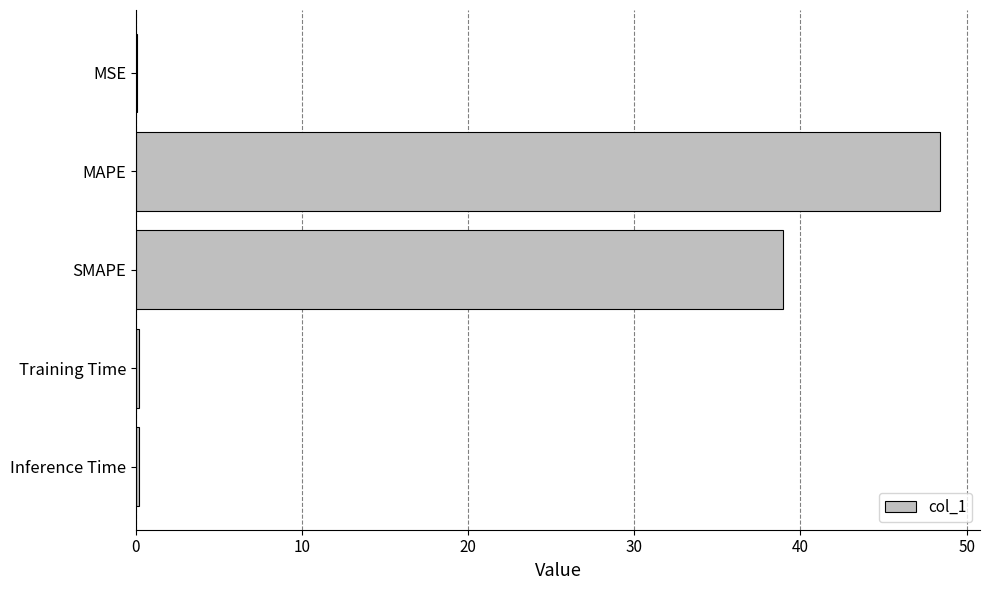

What is the sum of all values?

87.8